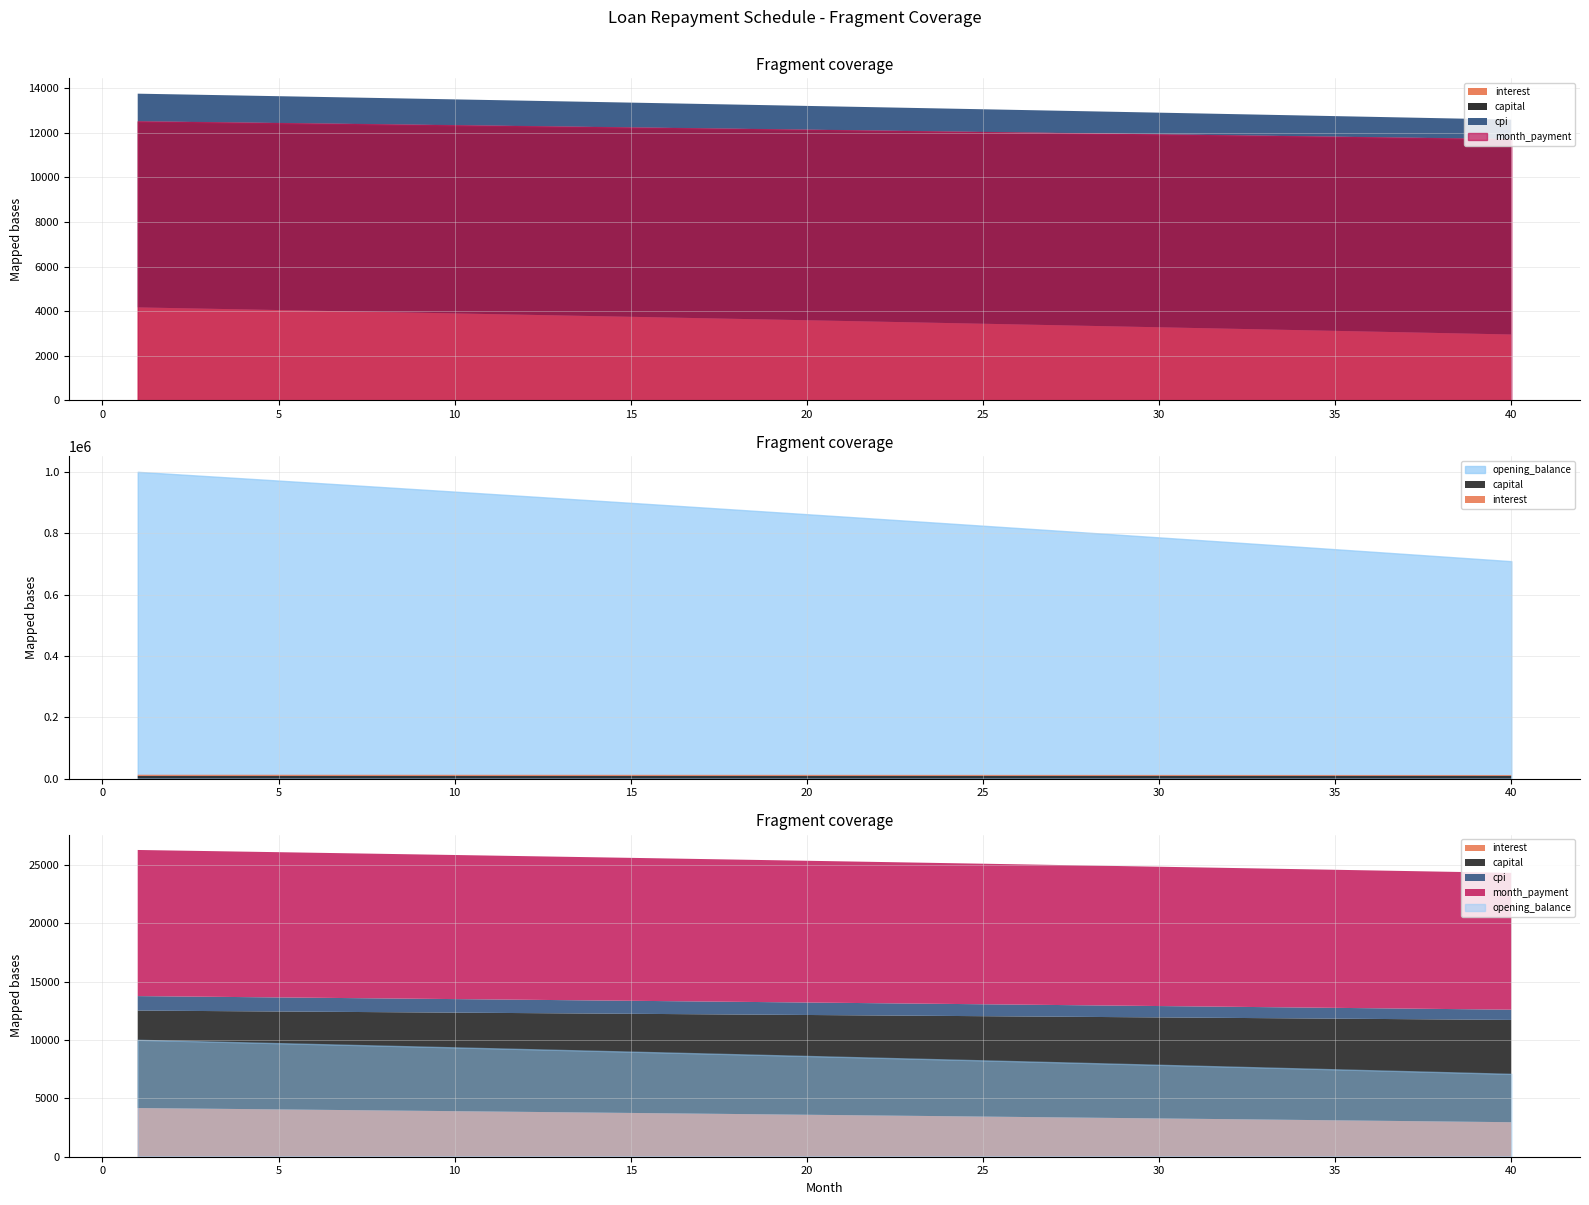

What is the minimum value shown in the chart?

876.0